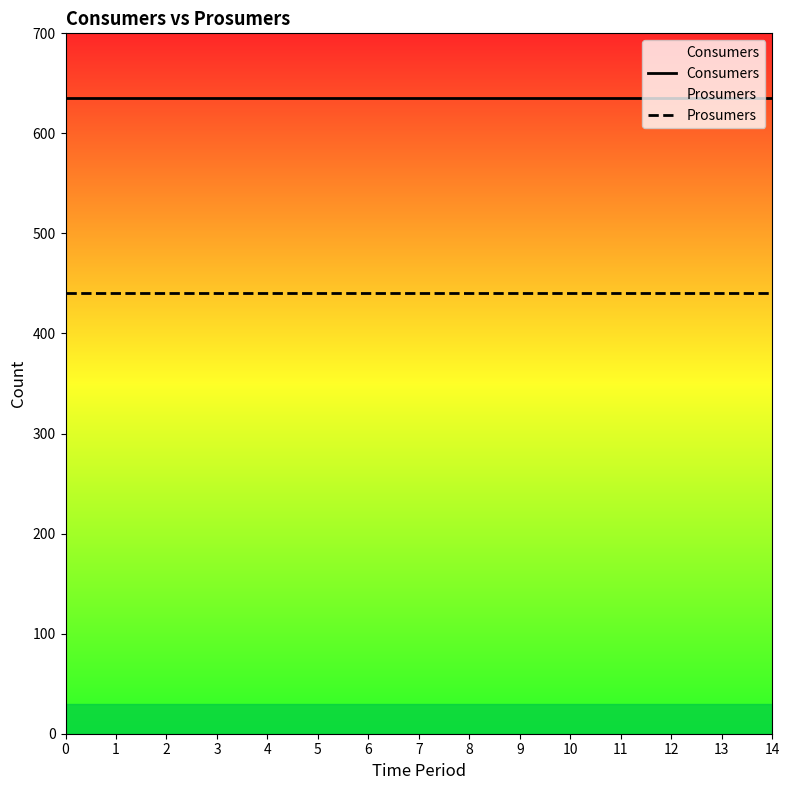

True or false: Consumers and Prosumers cross at least once.

False